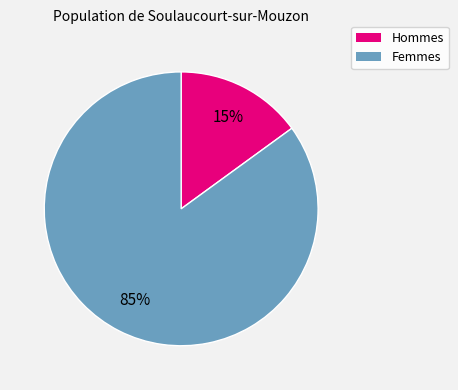

To the nearest percent, what is the difference between the largest and smallest slice percentages?

70%